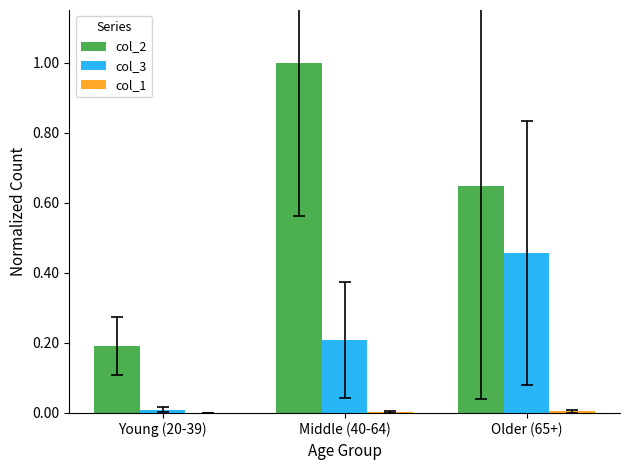

What is the greatest value displayed?

1.0